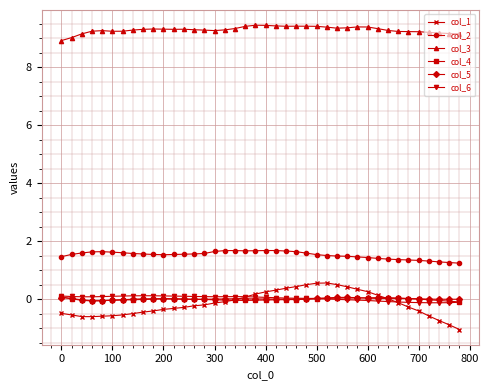

True or false: col_3 and col_1 cross at least once.

False